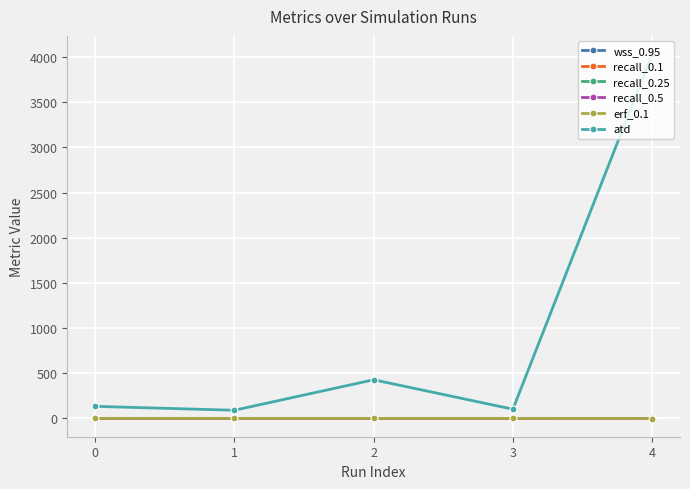

At which category is the sum across all series the highest?

4